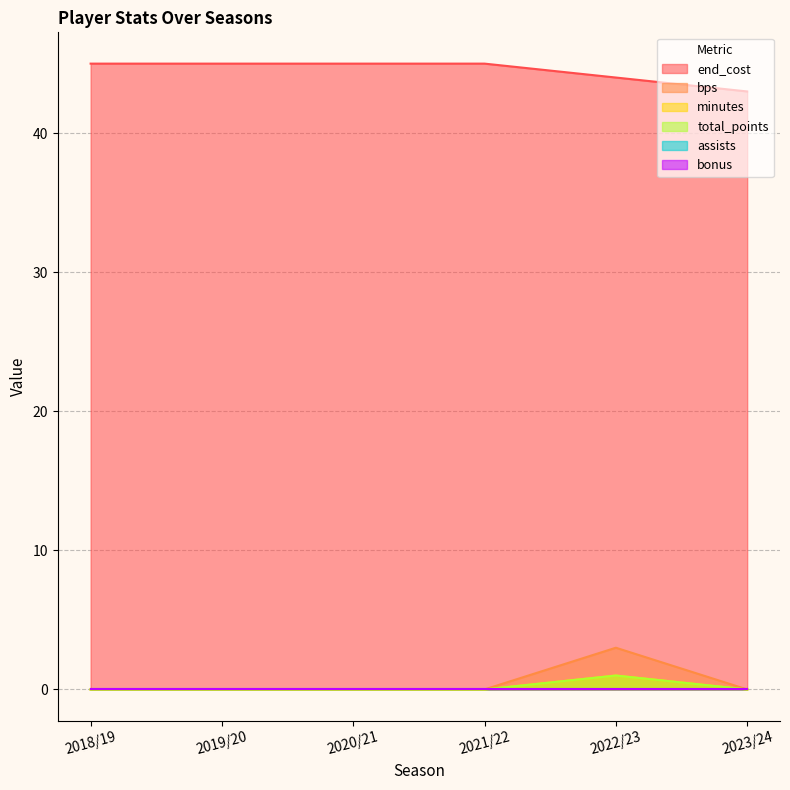

Does the chart have visible grid lines?

Yes